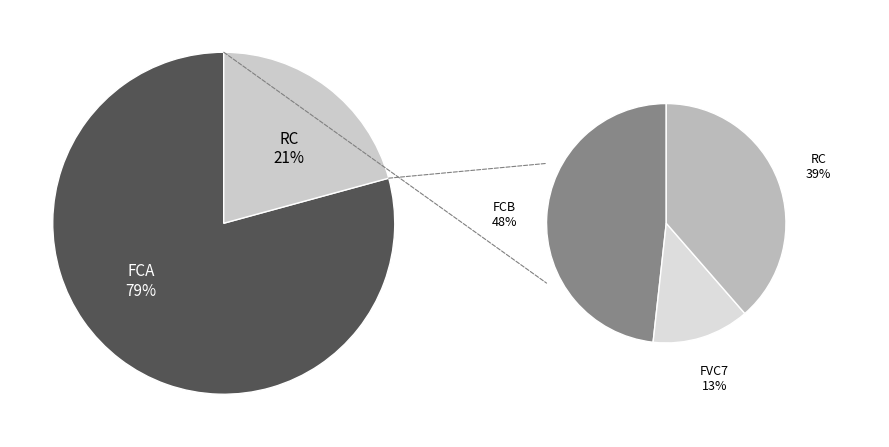

How many slices are in this pie chart?

4